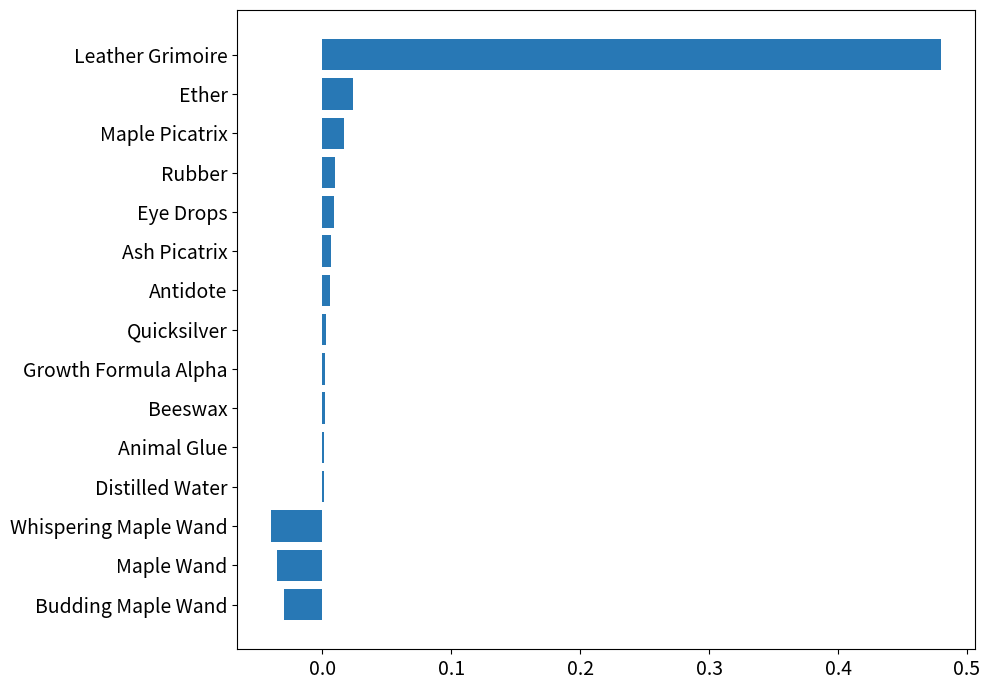

Which label corresponds to the largest value in the chart?

Leather Grimoire